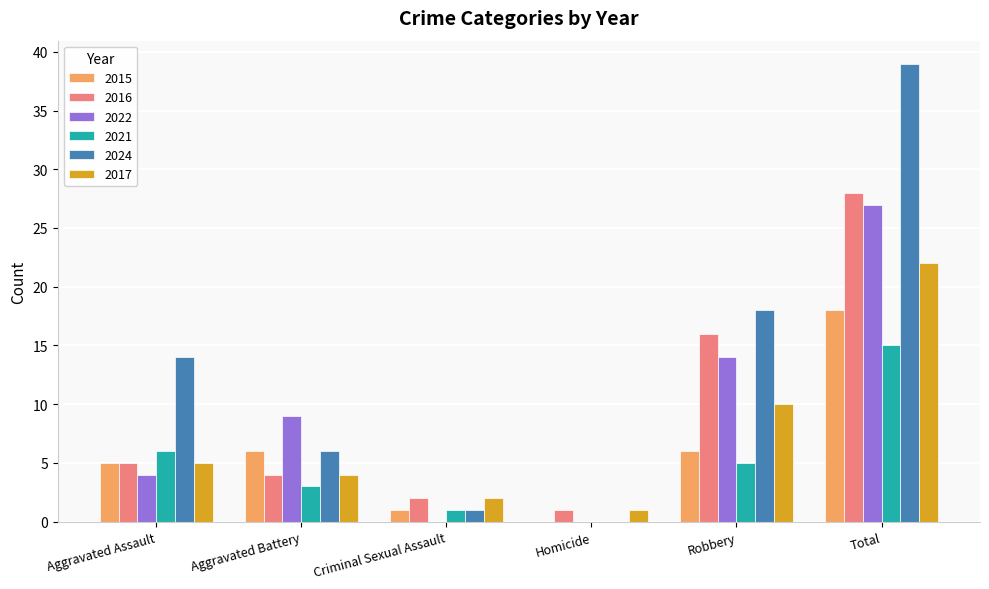

What is the average value of the 2017 series?

7